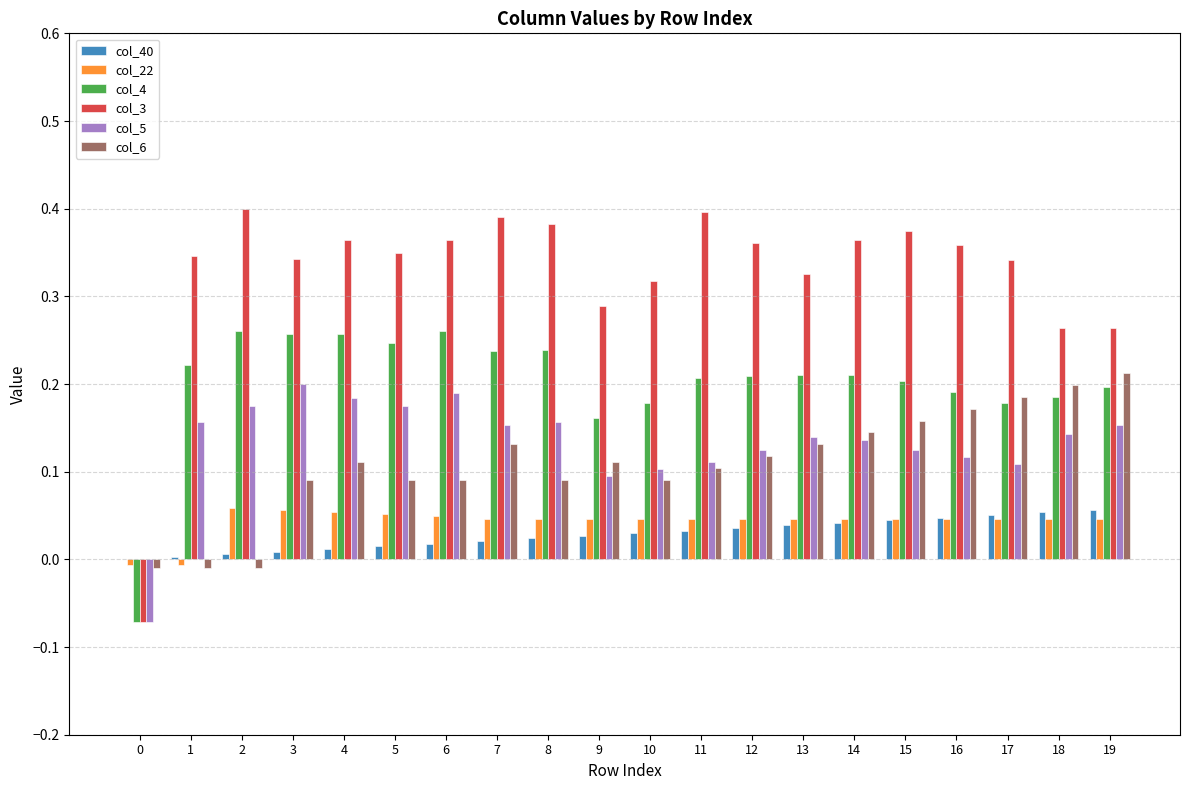

How many values in the col_6 series exceed 0?

17